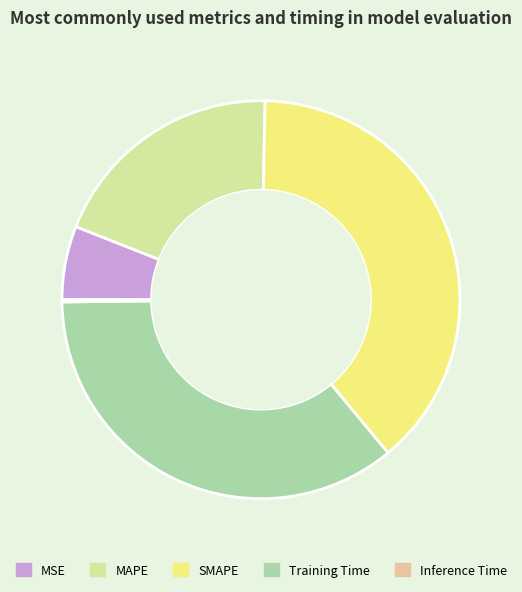

Is MSE the majority of the pie?

No